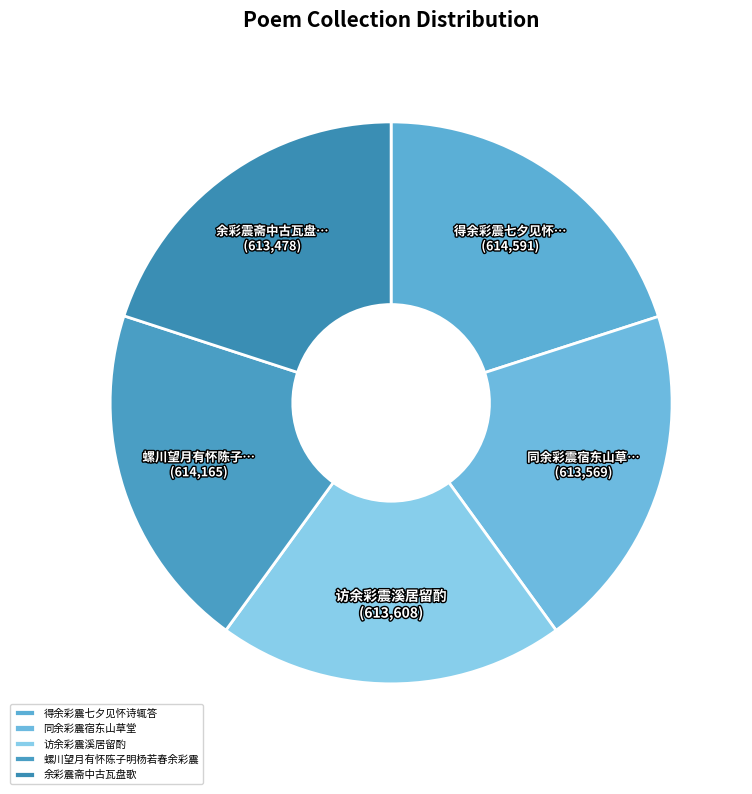

Which slice is the smallest?

余彩震斋中古瓦盘歌